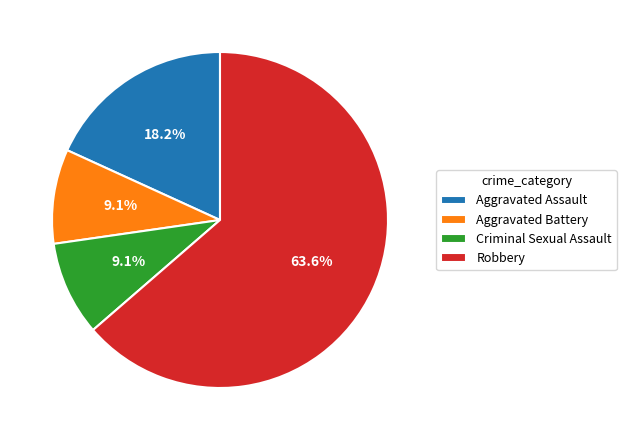

What portion of the pie excludes Robbery?

36.4%